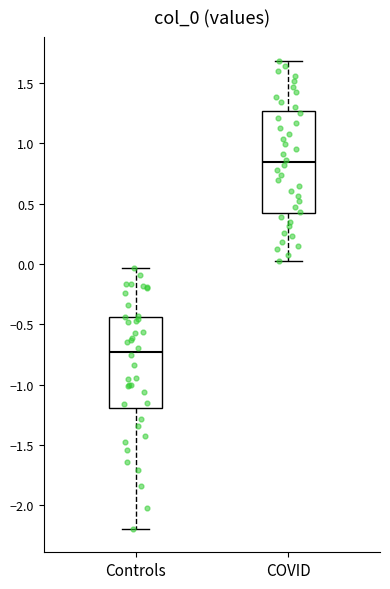

Where is the lower edge of the box for COVID on the y-axis? The values are not printed on the chart, so give them approximately, as read against the axis.

0.40